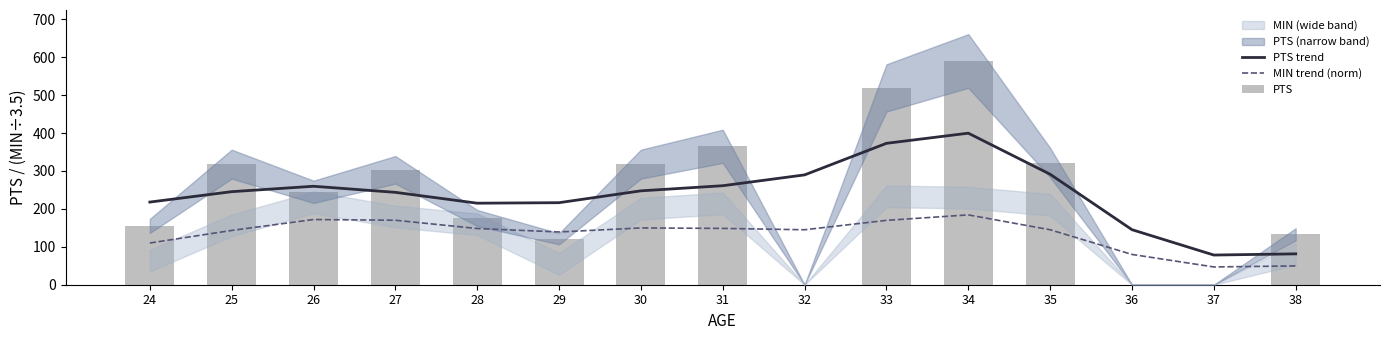

The MIN trend (norm) series shows 143.2 at 25. True or false?

True